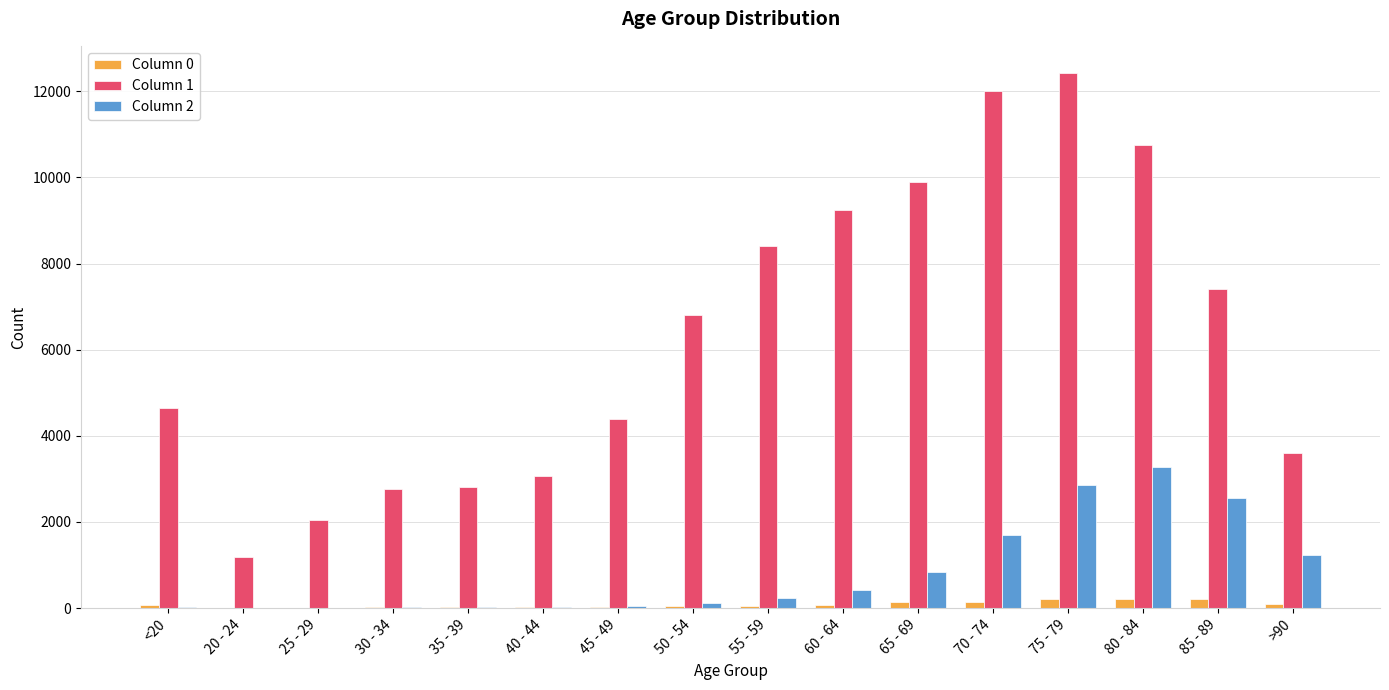

What is the difference between the Column 1 values at <20 and 85 - 89?

2776